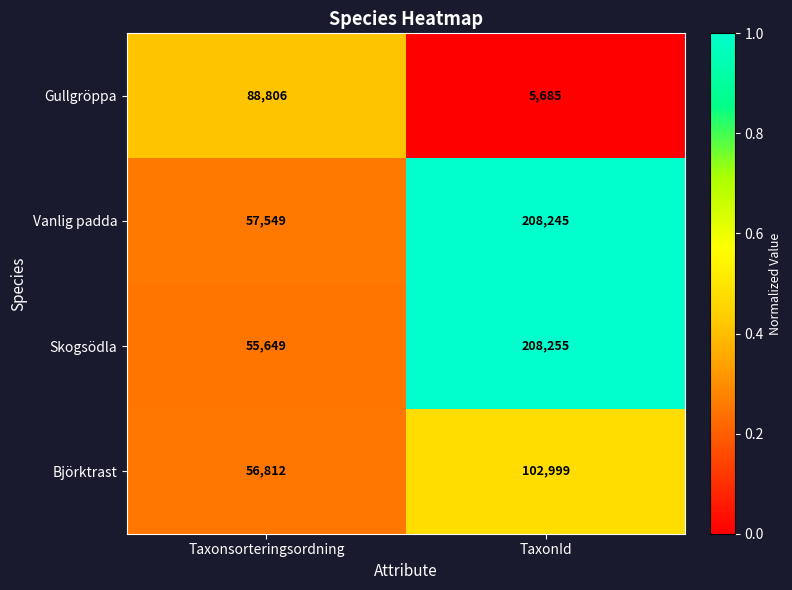

The value of Gullgröppa at TaxonId is 9751. True or false?

False